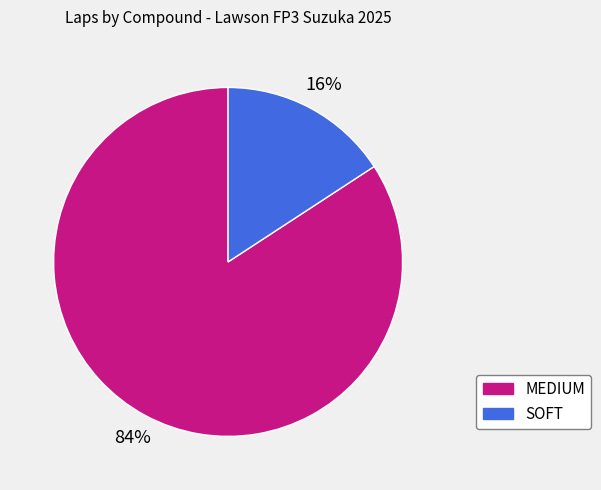

Count the number of slices in the pie.

2